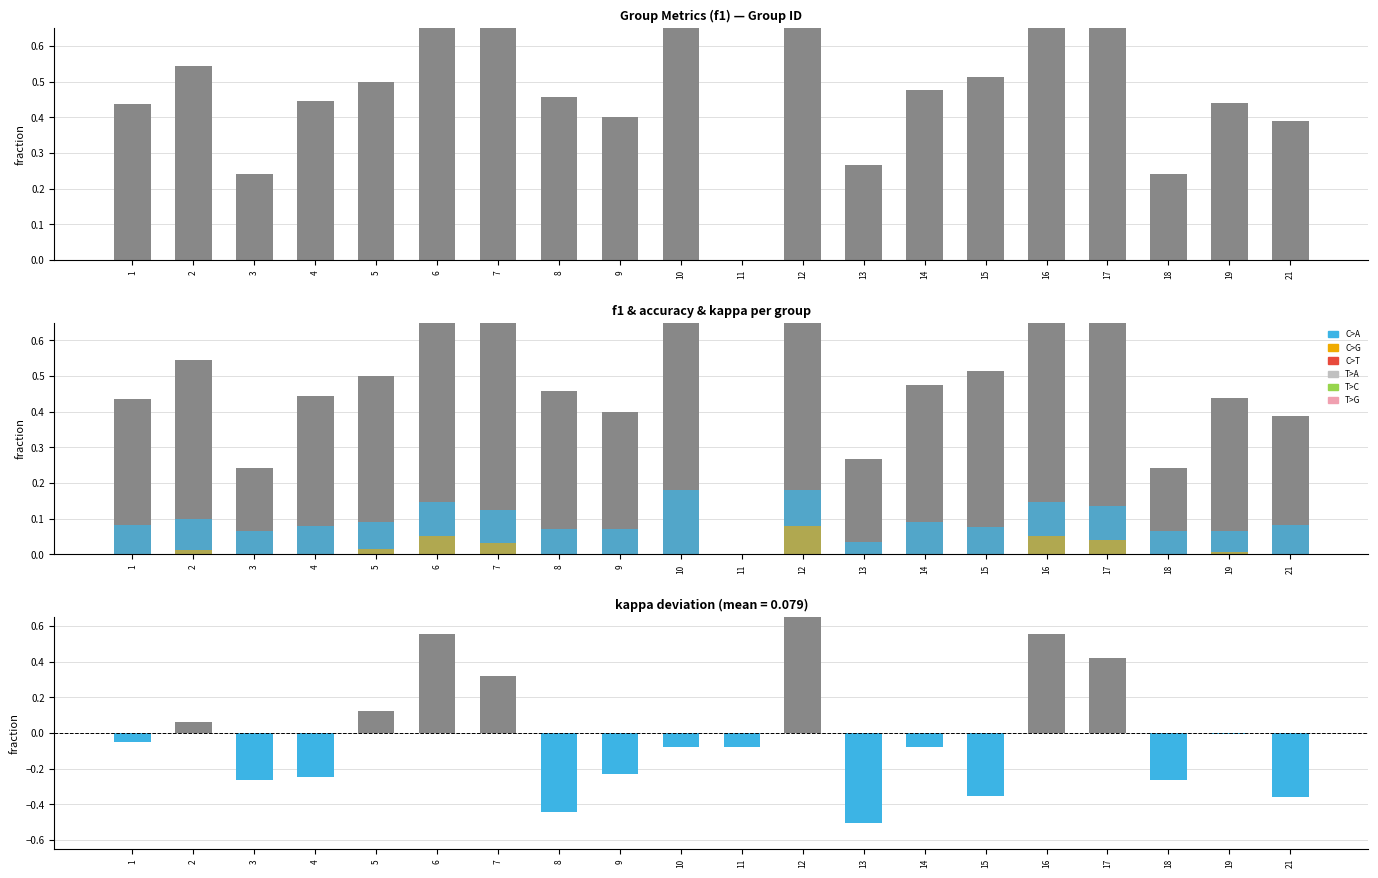

Which has a higher value, 8 or 11?

8